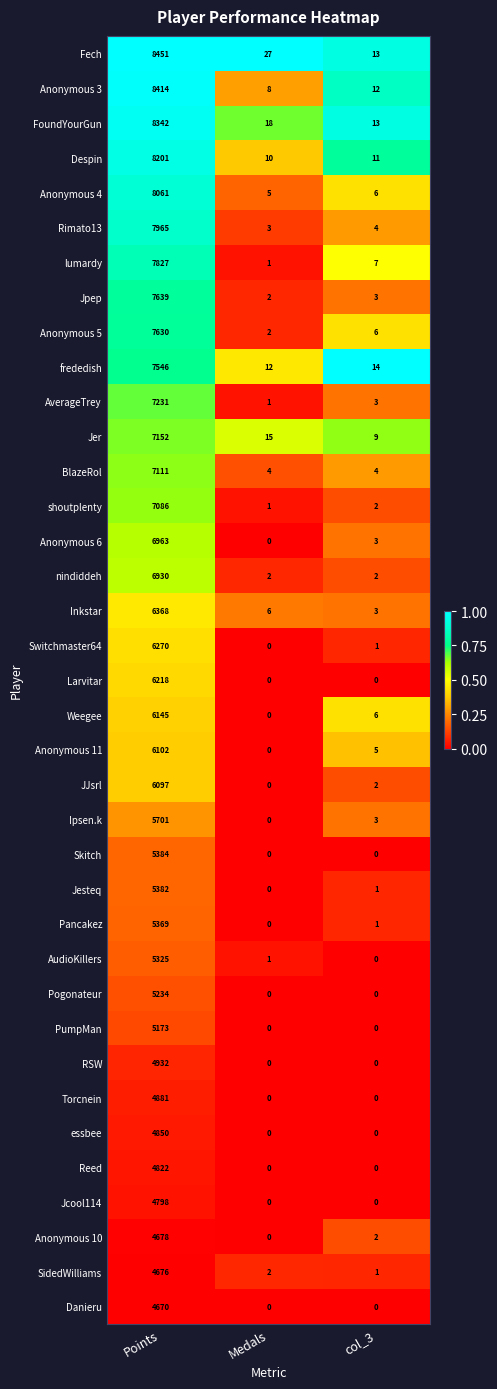

List the series in order of their peak value, highest first.

Fech, Anonymous 3, FoundYourGun, Despin, Anonymous 4, Rimato13, lumardy, Jpep, Anonymous 5, frededish, AverageTrey, Jer, BlazeRol, shoutplenty, Anonymous 6, nindiddeh, Inkstar, Switchmaster64, Larvitar, Weegee, Anonymous 11, JJsrl, Ipsen.k, Skitch, Jesteq, Pancakez, AudioKillers, Pogonateur, PumpMan, RSW, Torcnein, essbee, Reed, Jcool114, Anonymous 10, SidedWilliams, Danieru